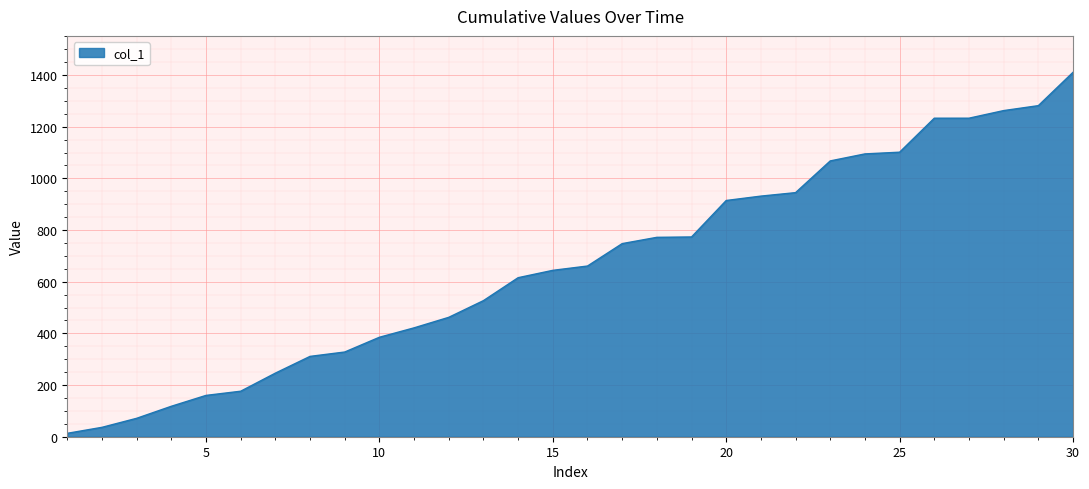

What is the difference between the maximum and minimum values?

1397.2